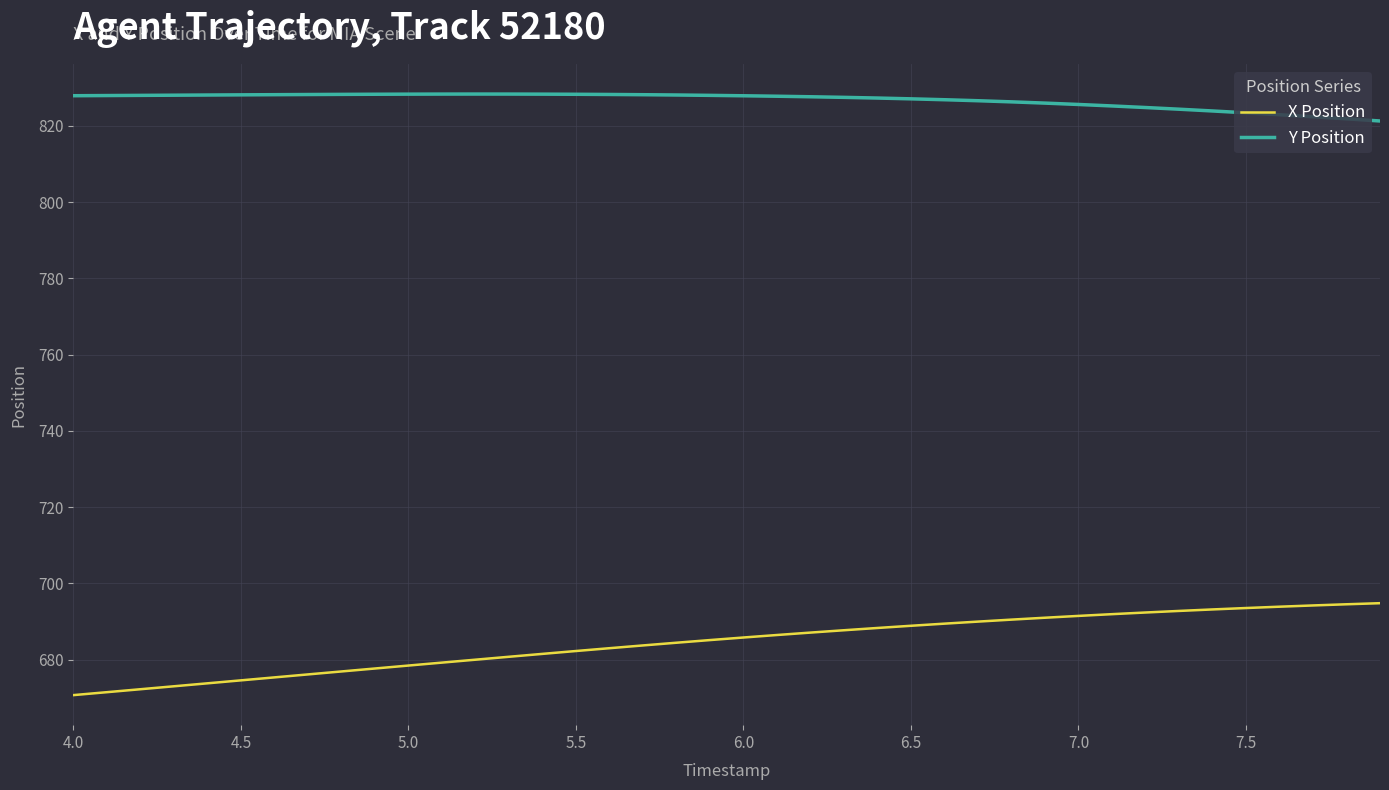

List the series in order of their peak value, lowest first.

X Position, Y Position